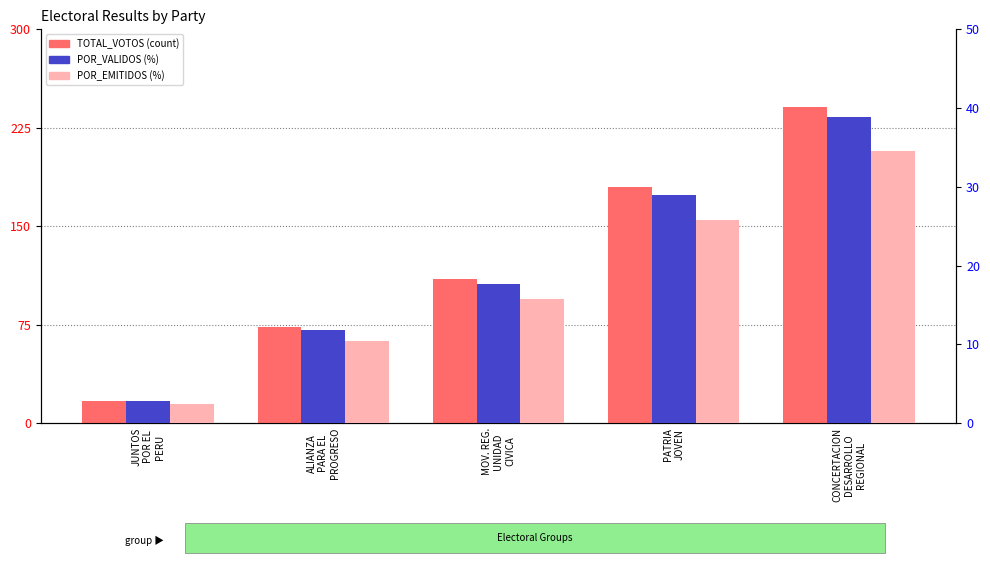

What are all the series names shown in the legend?

TOTAL_VOTOS, POR_VALIDOS, POR_EMITIDOS